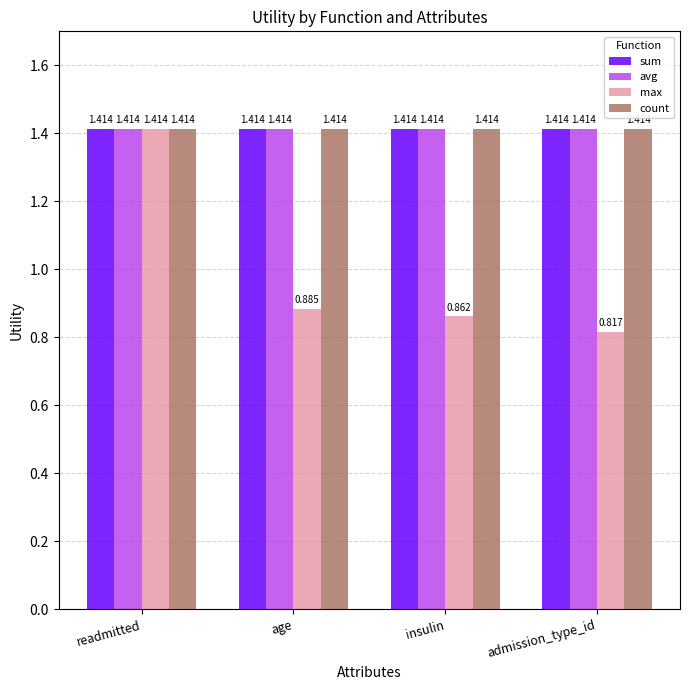

At which category is the sum across all series the highest?

readmitted